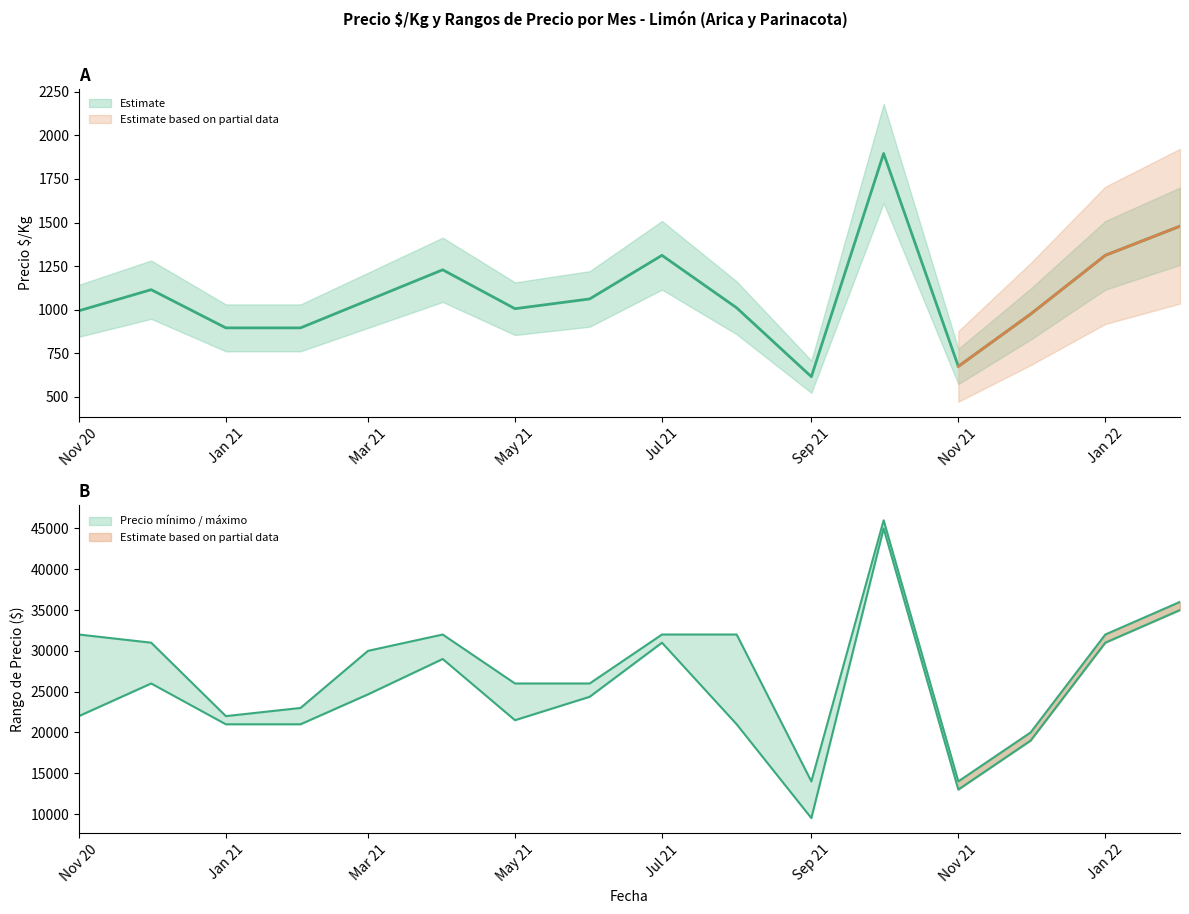

At which category does Precio mínimo reach its first local peak?

2020-12